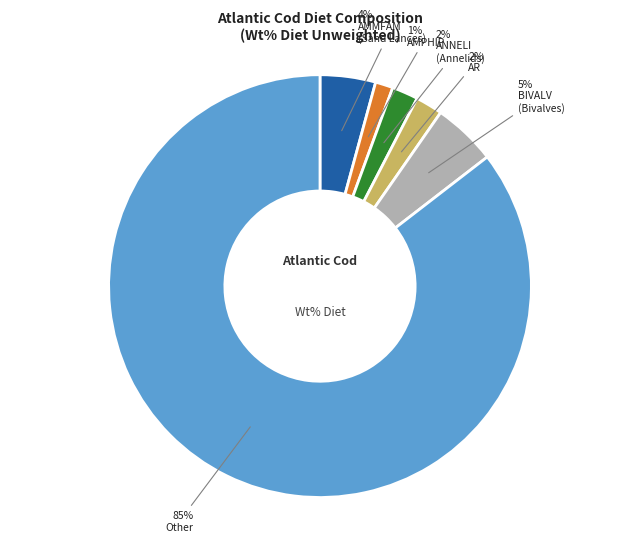

How many slices are in this pie chart?

6